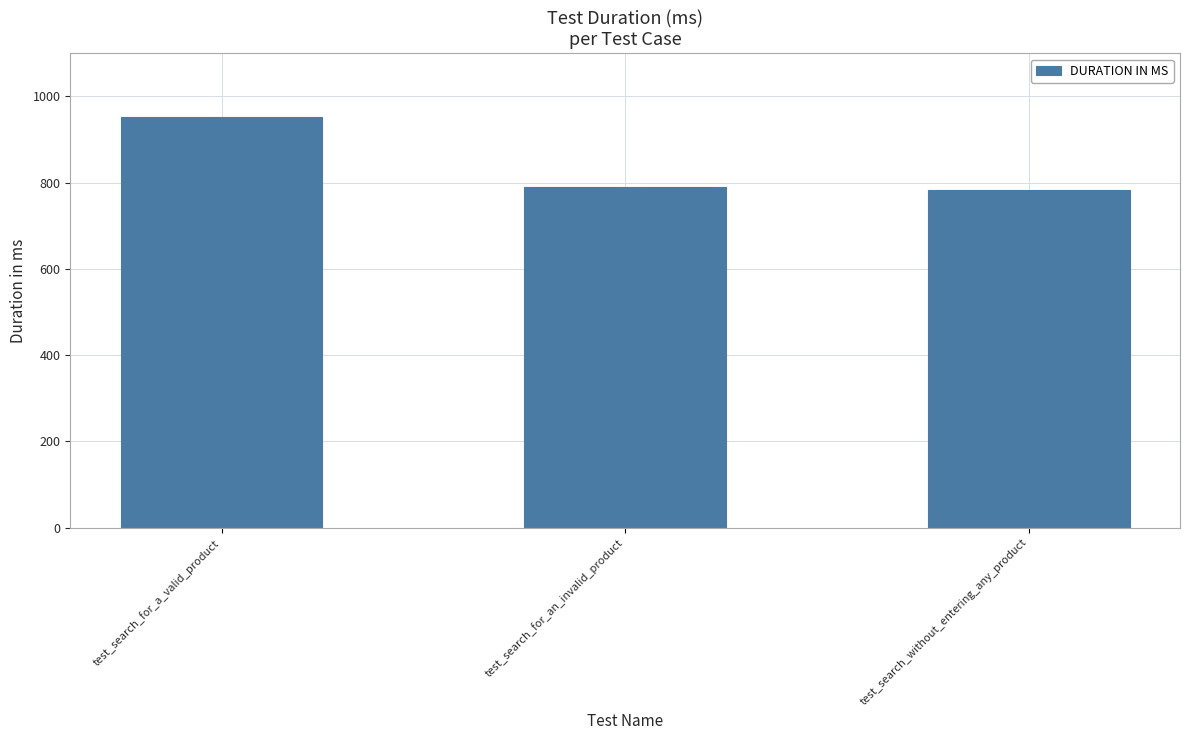

The value at test_search_for_a_valid_product is 305. True or false?

False